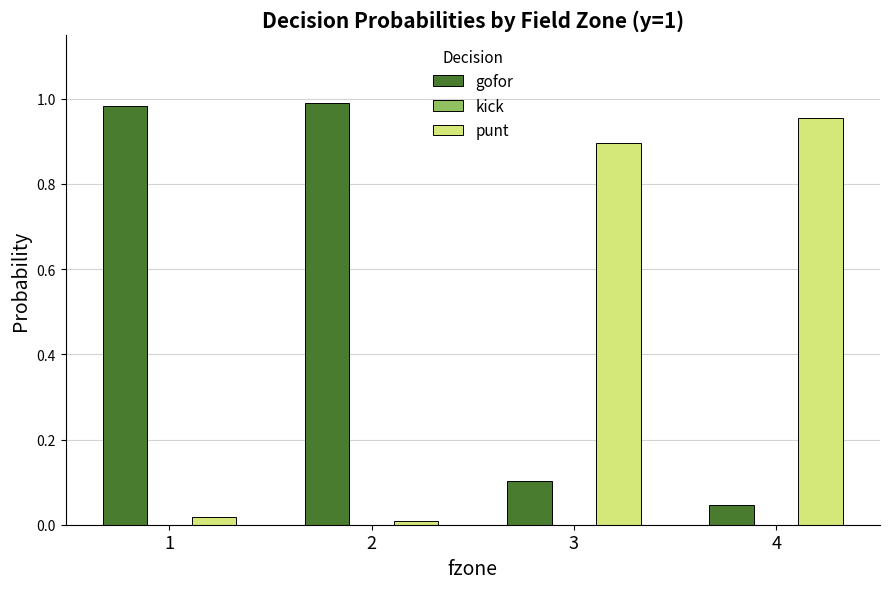

Are the bars grouped side by side (vs. stacked)?

Yes